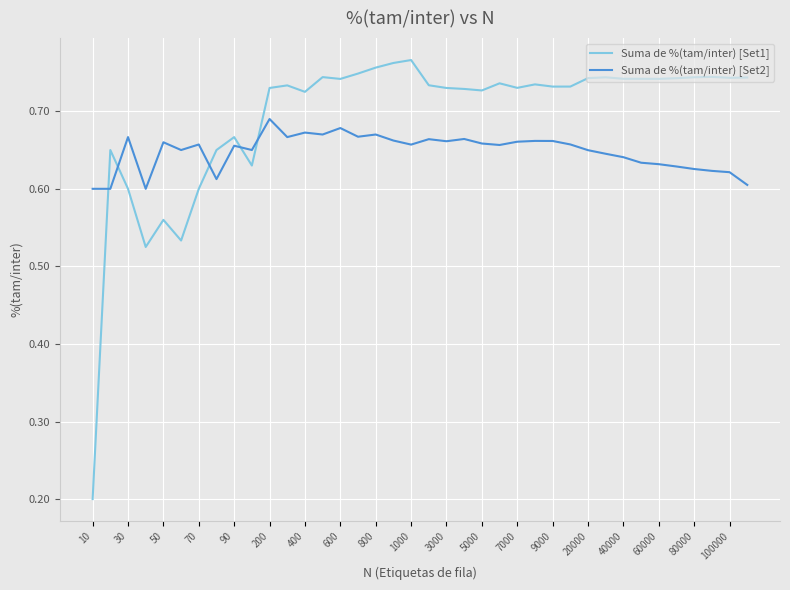

Which series has the widest spread of values?

Suma de %(tam/inter) [Set1]